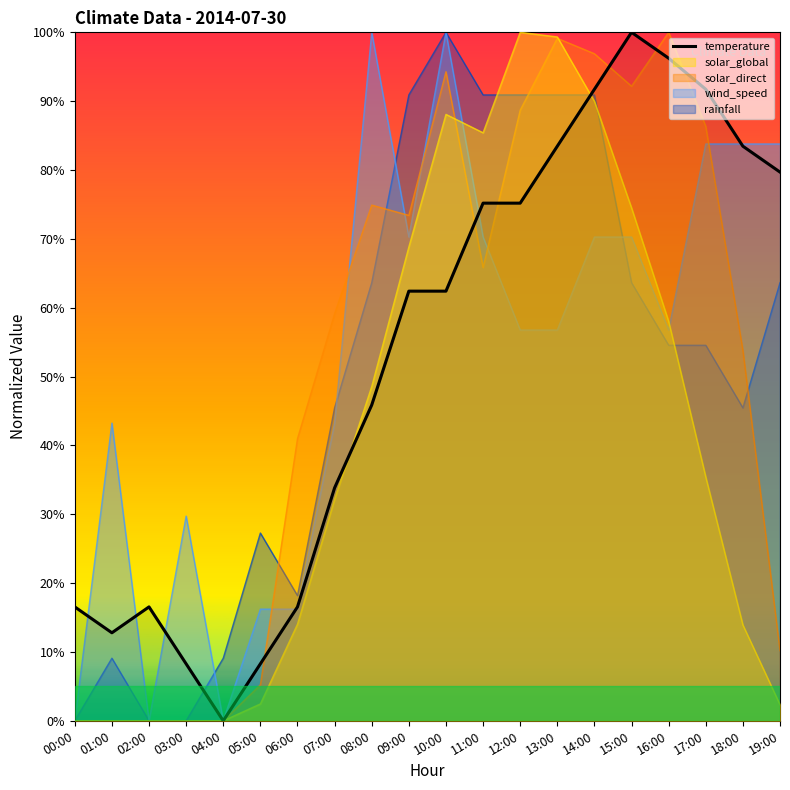

What is the difference between the second highest and second lowest values?

88.0